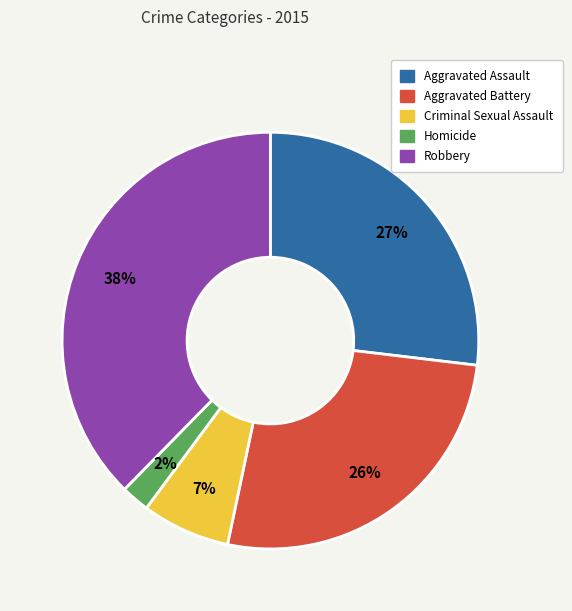

To the nearest percent, what is the average slice percentage?

20%